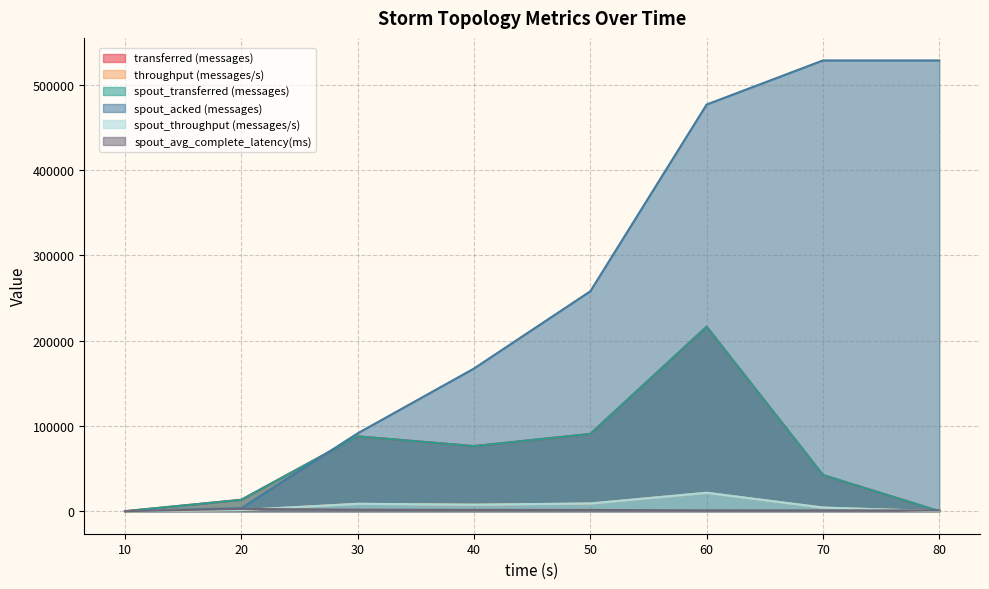

What is the difference between the spout_transferred (messages) values at 30 and 70?

45320.0